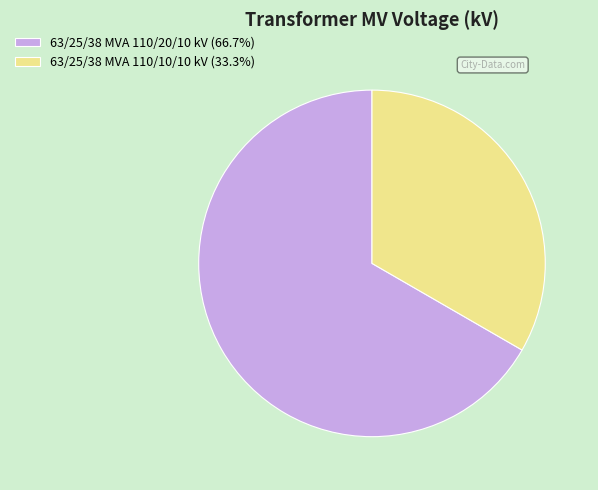

Does any single category account for the majority?

Yes